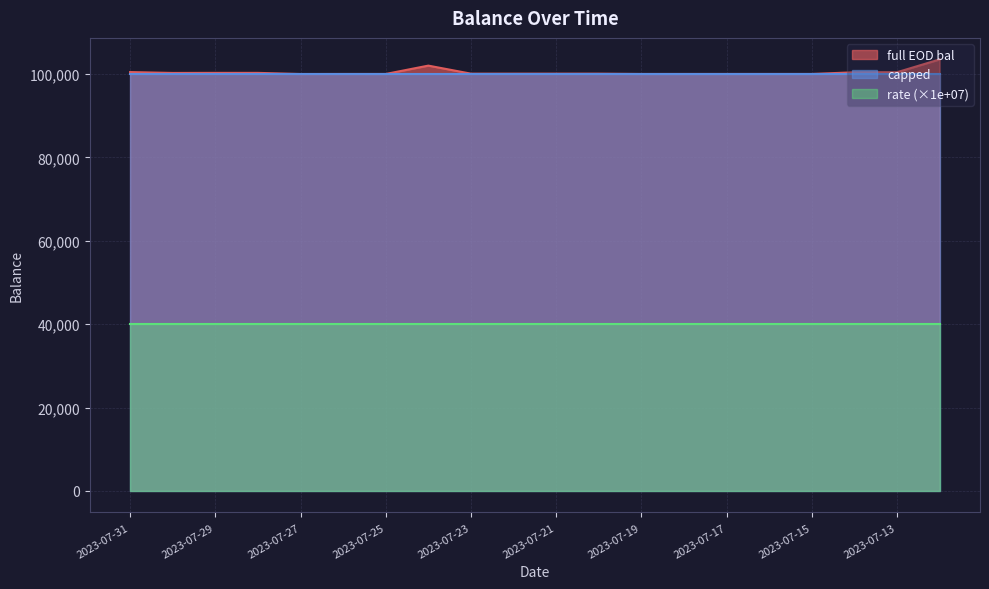

Does the chart have visible grid lines?

Yes